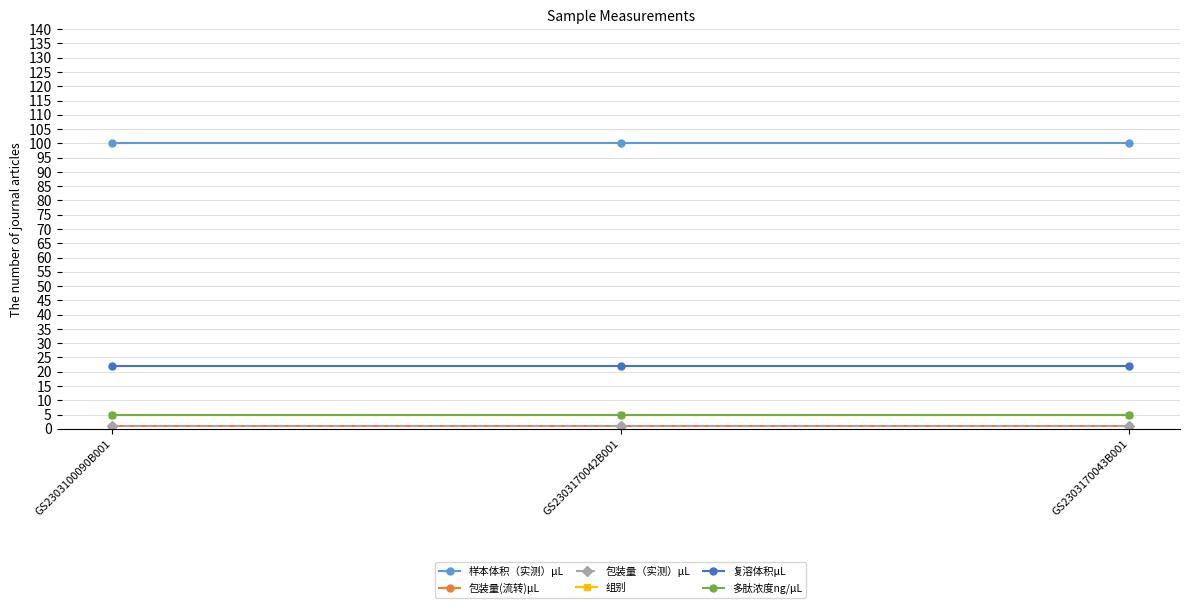

Does the chart have visible grid lines?

Yes